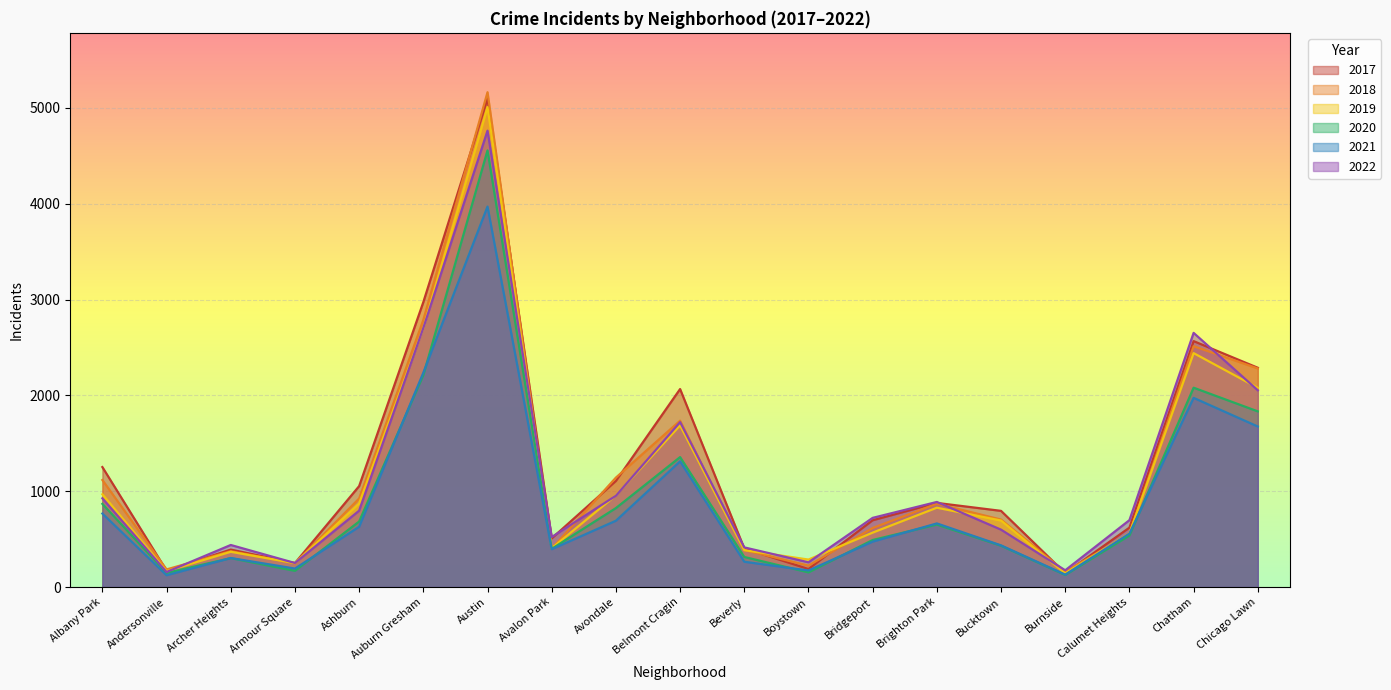

What is the difference between the maximum and minimum values in the 2018 series?

5003